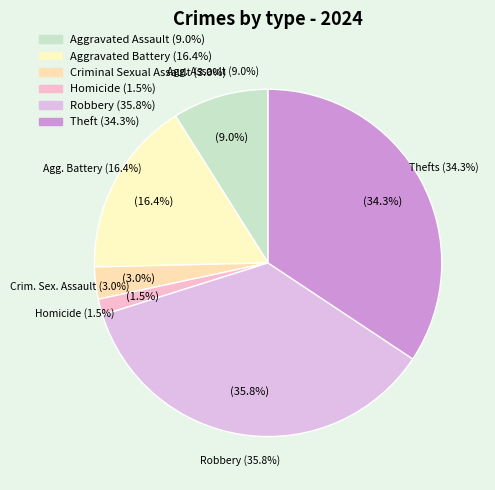

To the nearest percent, what percentage of the pie is Theft?

34%